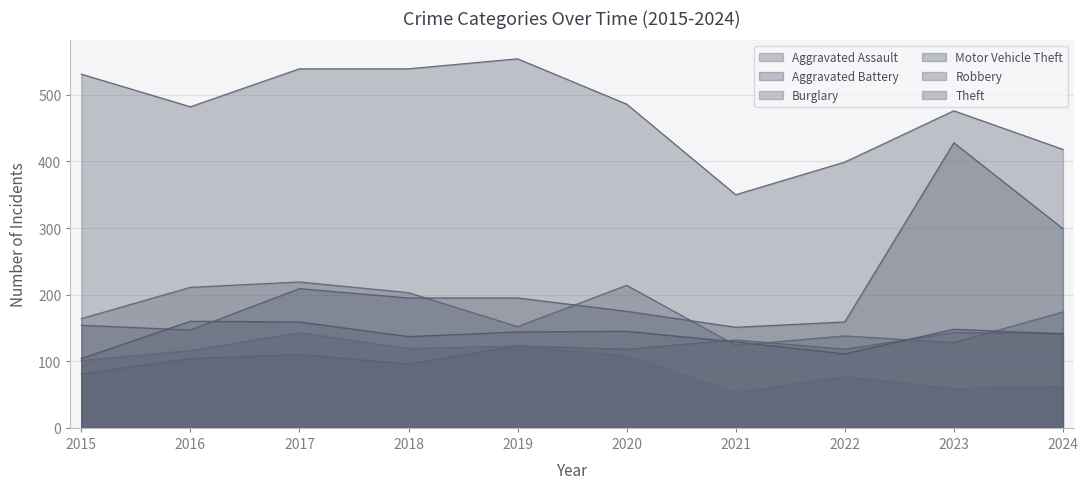

True or false: Theft and Aggravated Battery cross at least once.

False